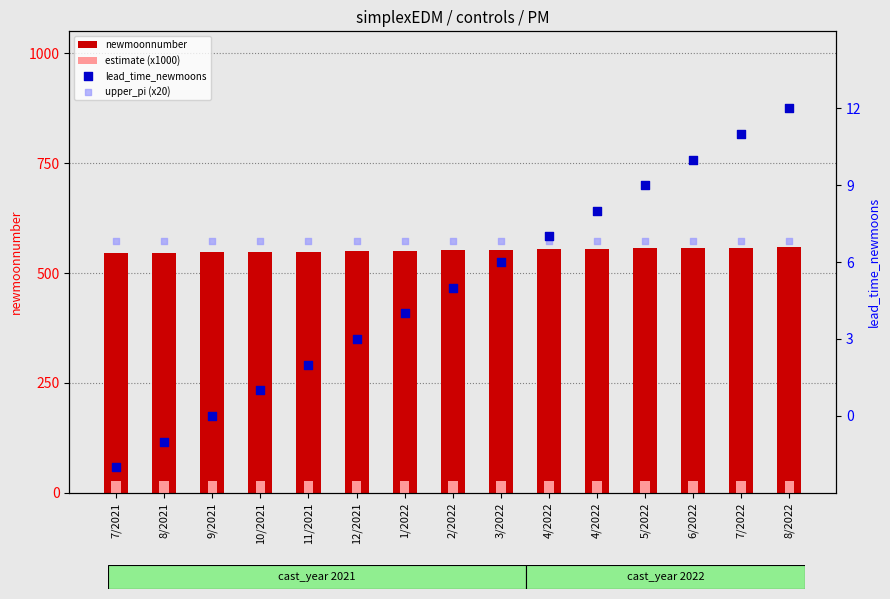

What are all the series names shown in the legend?

newmoonnumber, estimate (x1000), lead_time_newmoons, upper_pi (x20)